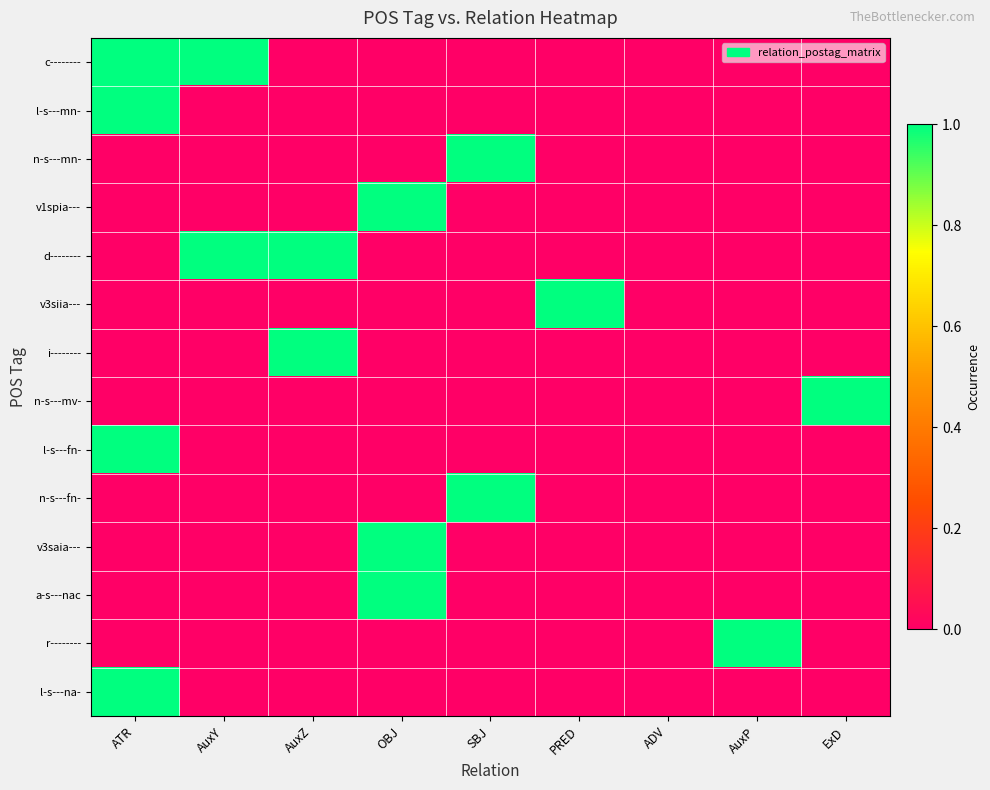

Between ExD and AuxZ, which is larger?

ExD